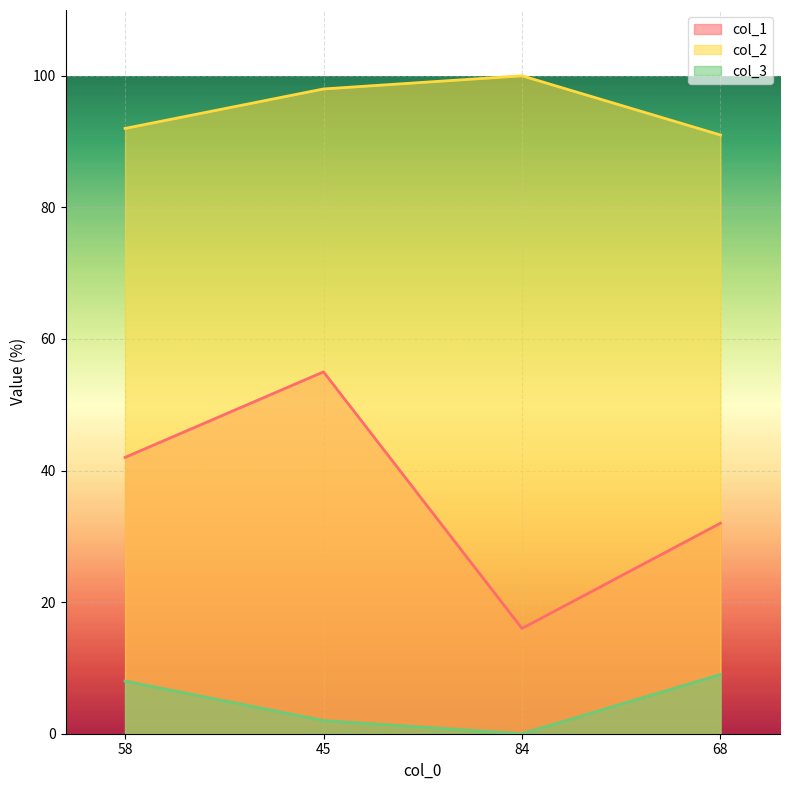

True or false: col_3 has a value of 1 at 45.

False